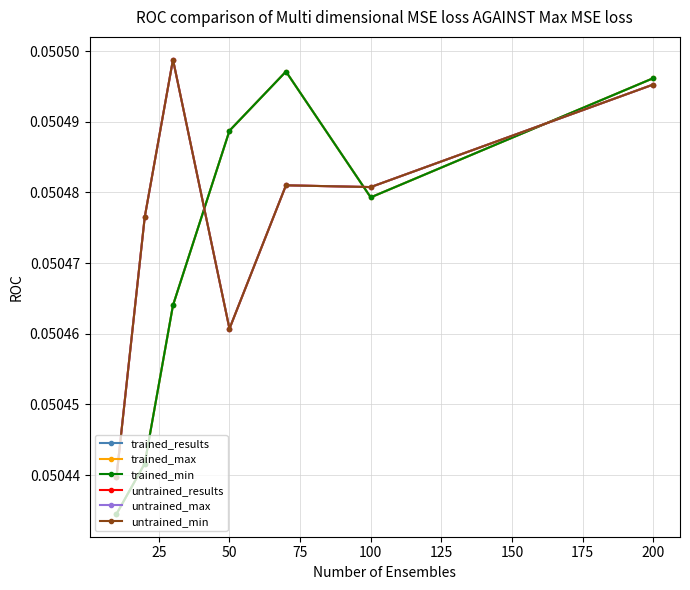

How many interior local valleys does the untrained_results series have?

2